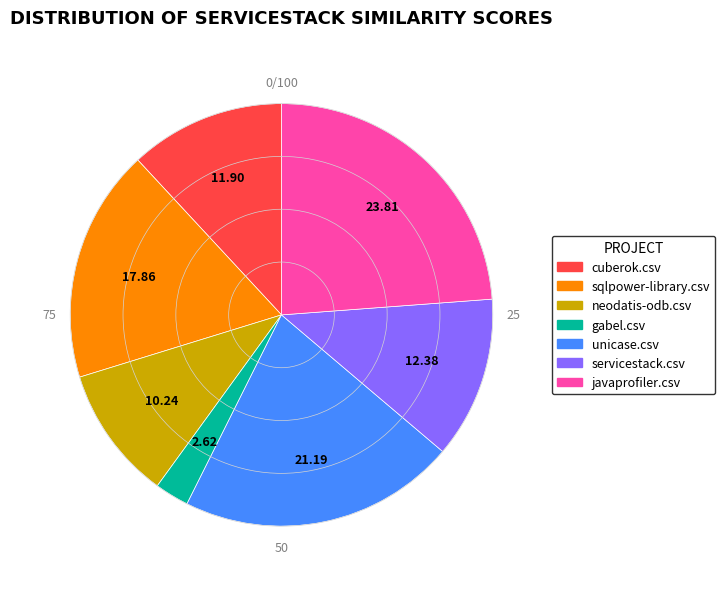

Approximately how many times larger is the value at sqlpower-library.csv compared to javaprofiler.csv?

0.8